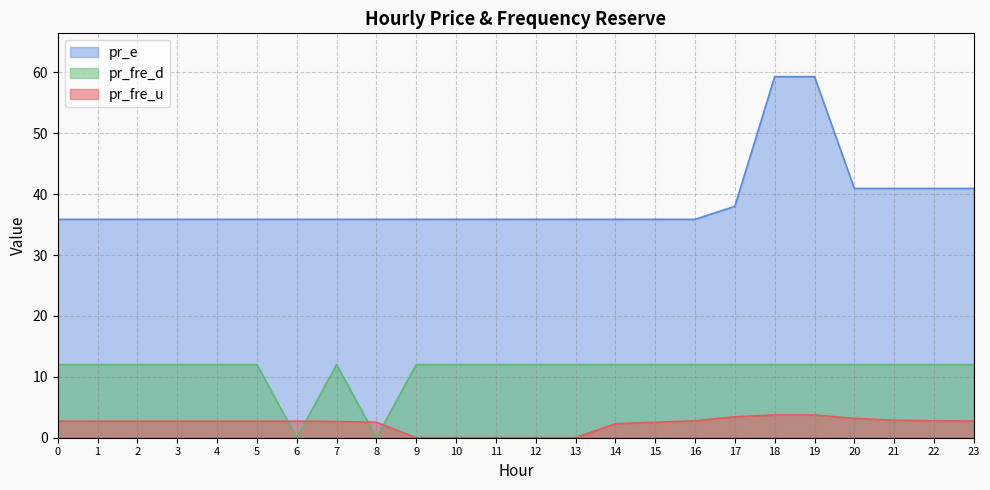

Reading left to right, what are all the values shown in this chart?

pr_fre_u: 0=2.7	1=2.7	2=2.7	3=2.7	4=2.7	5=2.7	6=2.7	7=2.7	8=2.5	9=0.0	10=0.0	11=0.0	12=0.0	13=0.0	14=2.3	15=2.5	16=2.8	17=3.4	18=3.7	19=3.7	20=3.2	21=2.9	22=2.8	23=2.7
pr_e: 0=35.9	1=35.9	2=35.9	3=35.9	4=35.9	5=35.9	6=35.9	7=35.9	8=35.9	9=35.9	10=35.9	11=35.9	12=35.9	13=35.9	14=35.9	15=35.9	16=35.9	17=38.0	18=59.3	19=59.3	20=40.9	21=40.9	22=40.9	23=40.9
pr_fre_d: 0=12.0	1=12.0	2=12.0	3=12.0	4=12.0	5=12.0	6=0.0	7=12.0	8=0.0	9=12.0	10=12.0	11=12.0	12=12.0	13=12.0	14=12.0	15=12.0	16=12.0	17=12.0	18=12.0	19=12.0	20=12.0	21=12.0	22=12.0	23=12.0